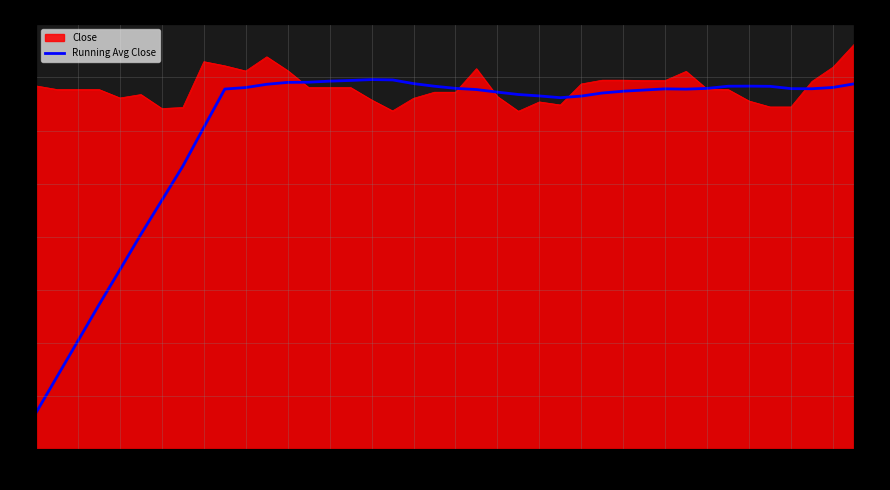

How many values are below 18?

16